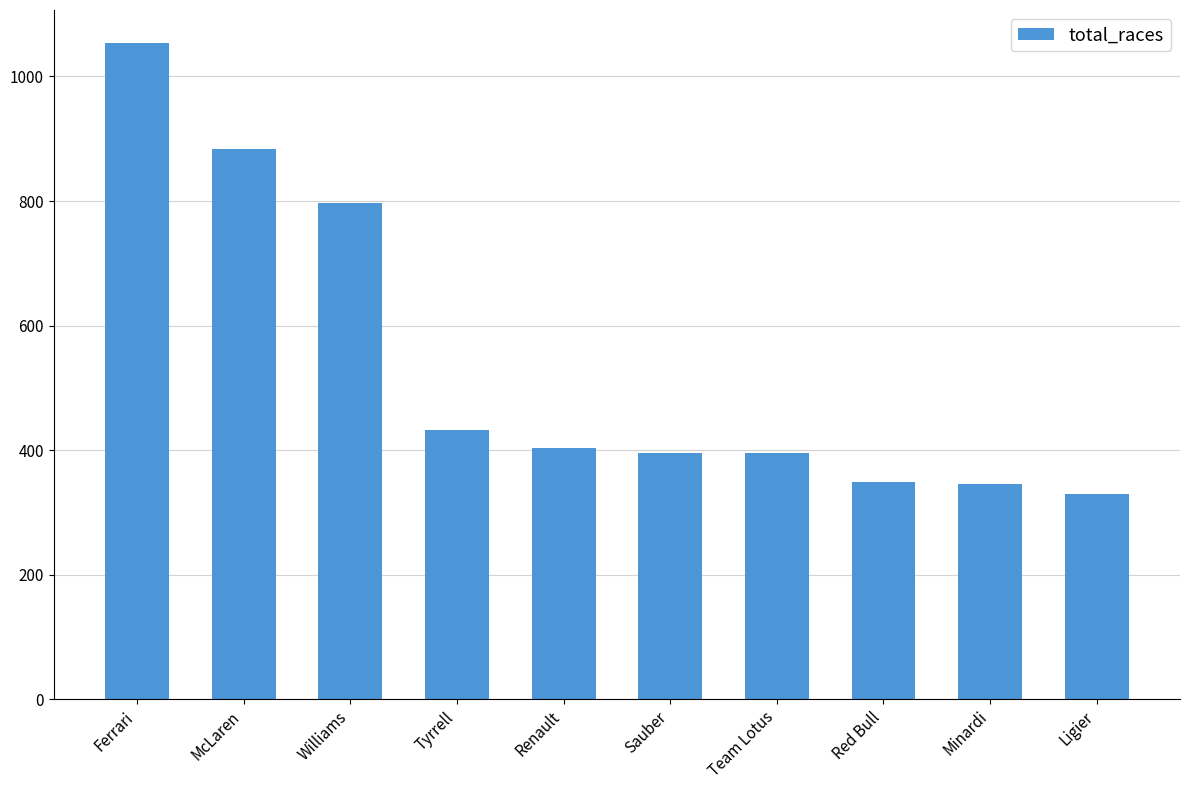

How many data points are less than 403?

5